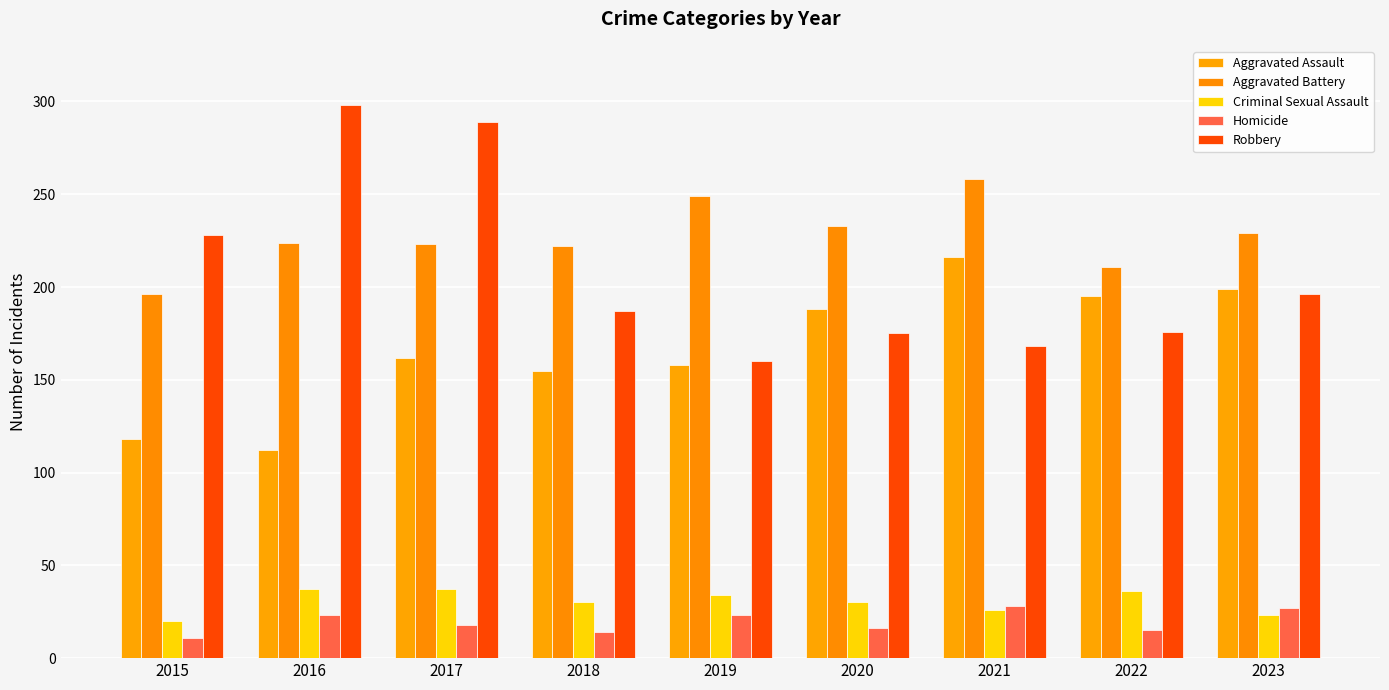

Which series has the largest total across all categories?

Aggravated Battery